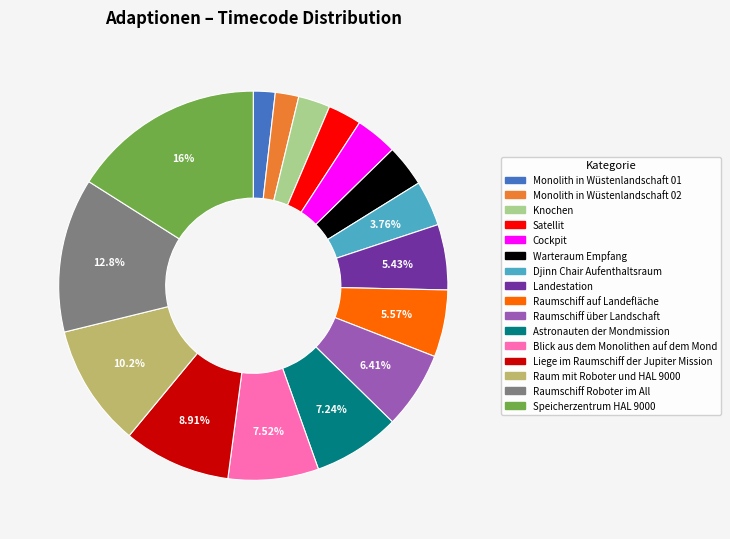

Combined, do Knochen and Warteraum Empfang account for over 50%?

No